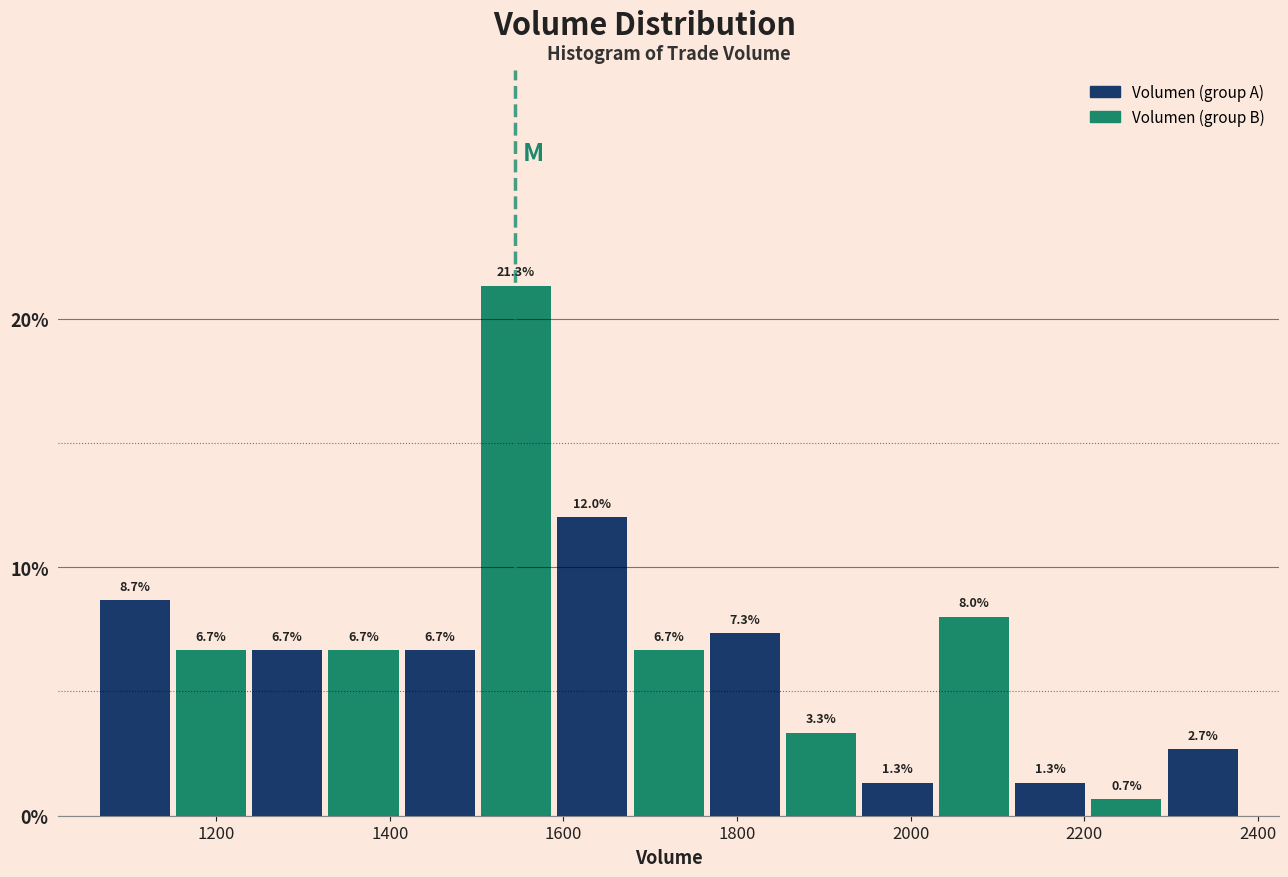

What is the height of the bar covering 1240 to 1320 on the x-axis? The bar edges are not printed on the chart, so give them approximately, as read against the axis.

6.7